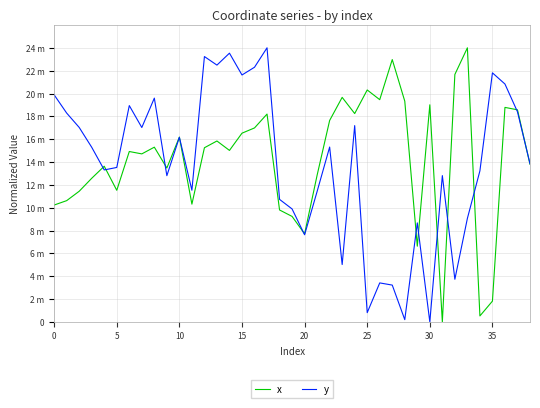

Is this an area chart (filled region under the line)?

No